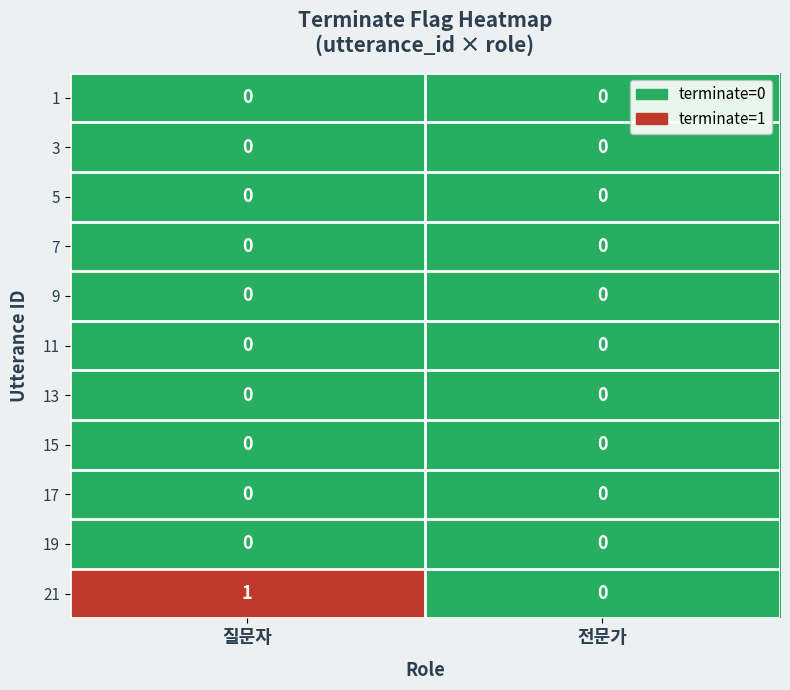

Is it true that 21 equals -1 at 전문가?

False